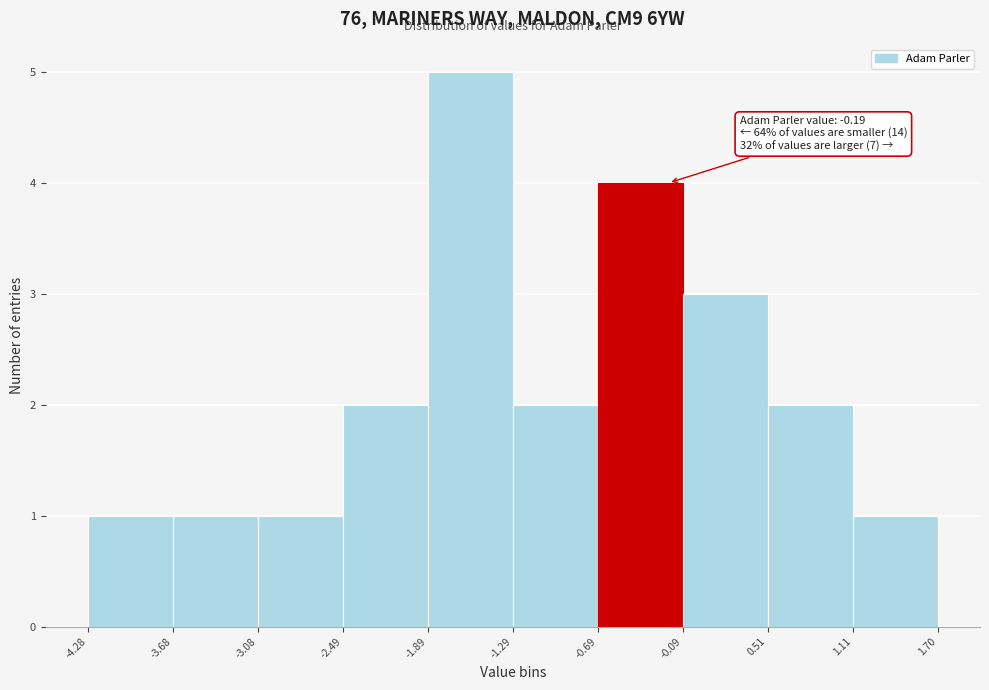

Which range on the x-axis has the tallest bar?

-1.89 to -1.29